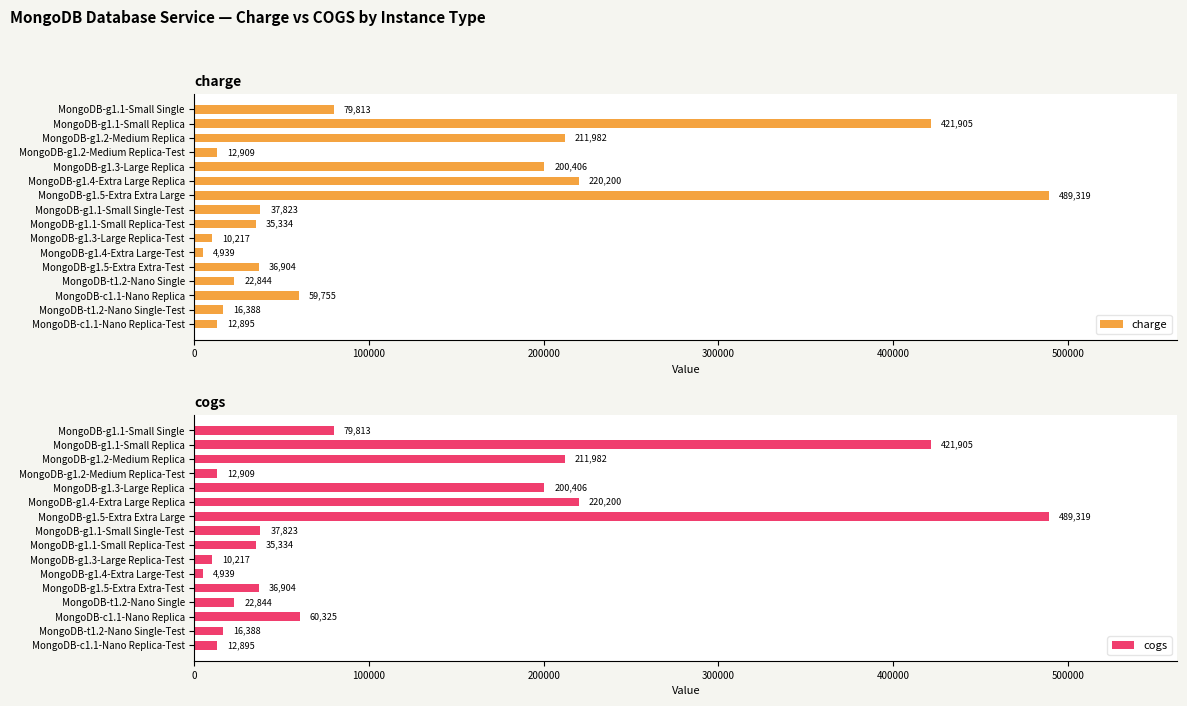

How many bars are there in total?

32